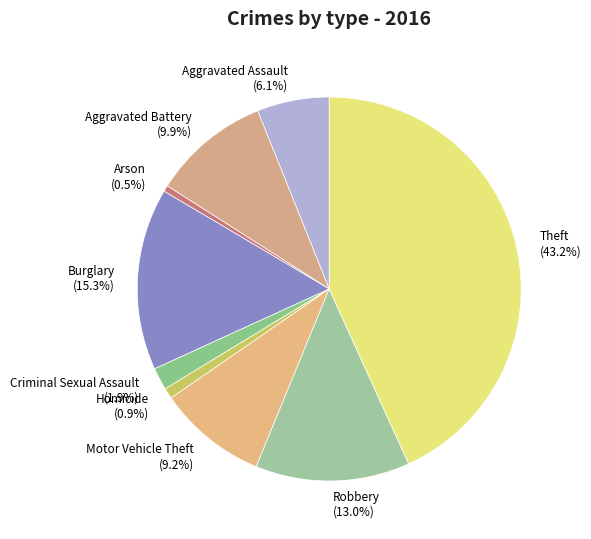

Which category has the biggest portion of the pie?

Theft